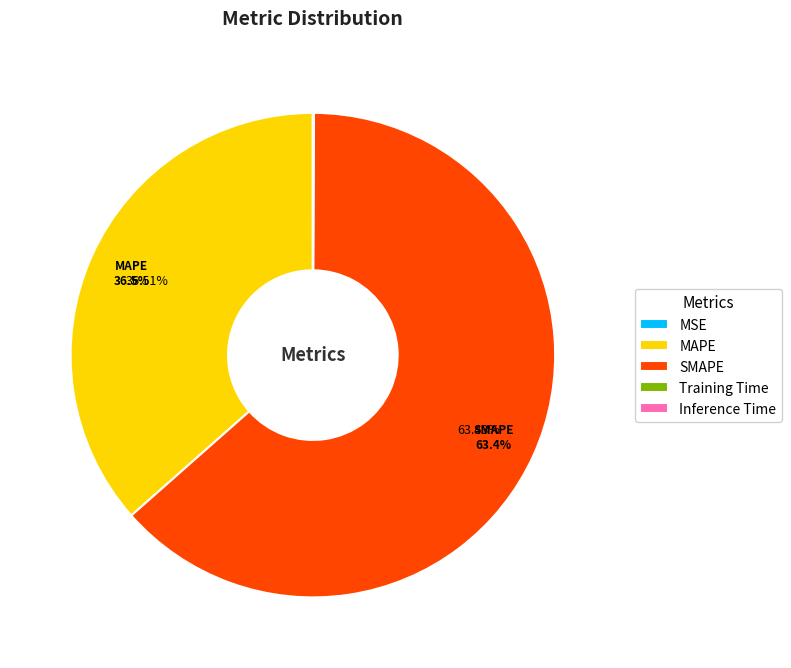

Which slice is the largest?

SMAPE